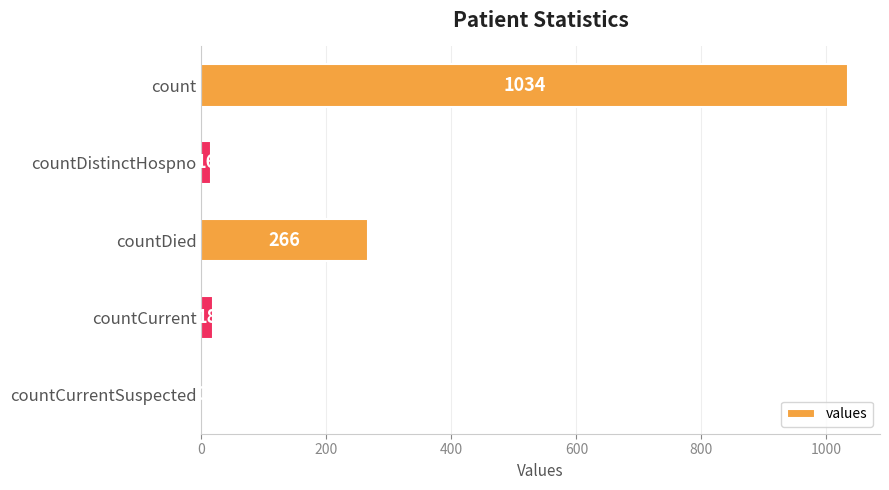

The value at countCurrentSuspected is 0. True or false?

True